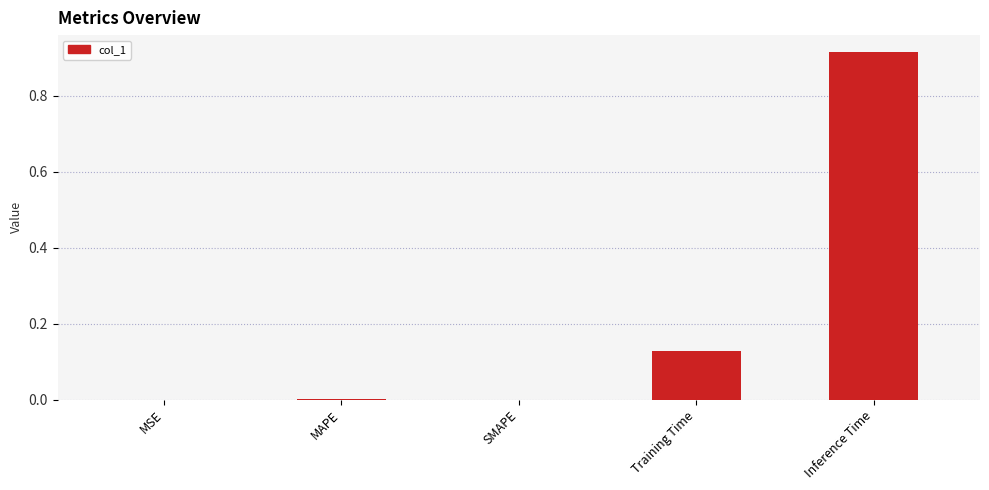

The value at MAPE is 0.0. True or false?

True